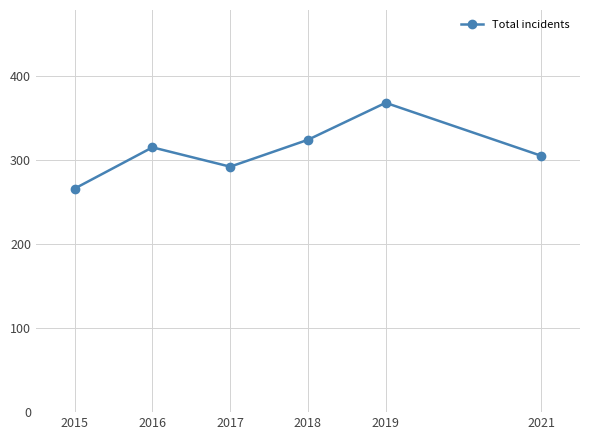

The value at 2019 is 368. True or false?

True